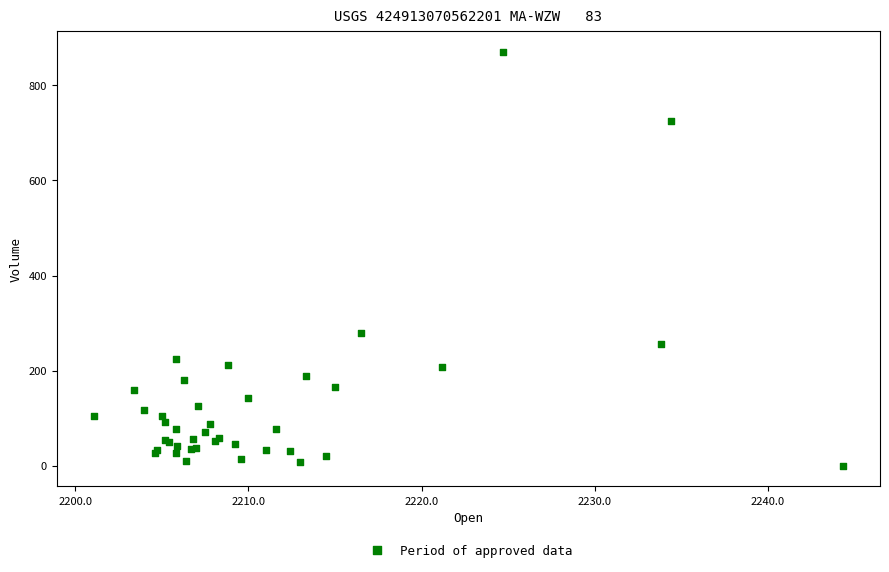

What Y value in the scatter plot is closest to 435?

280